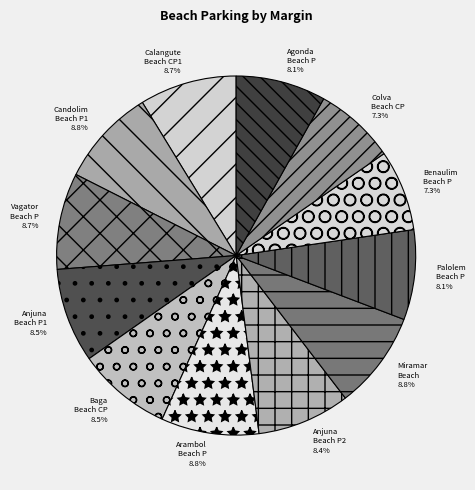

How many slices are in this pie chart?

12